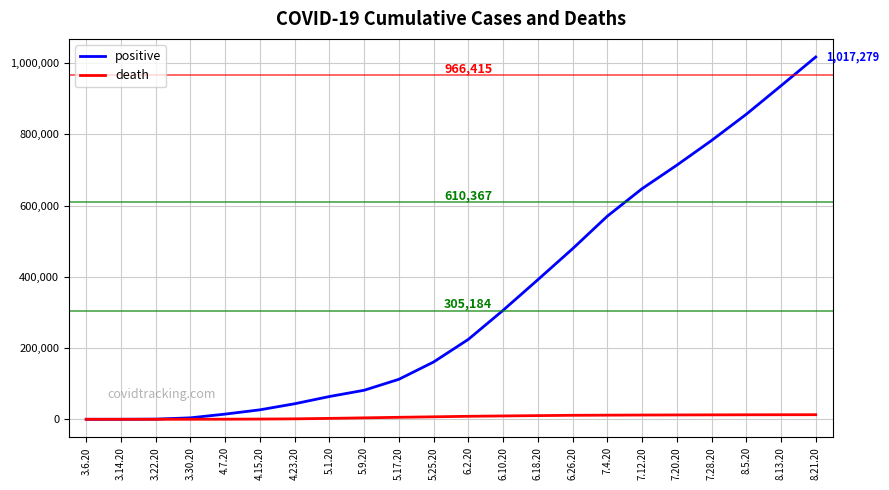

What is the greatest value displayed?

1017279